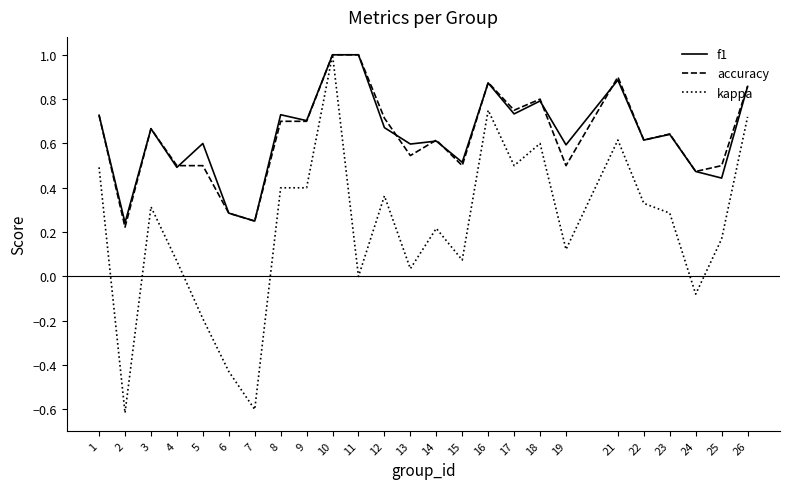

True or false: kappa has a value of 0.1 at 12.

False